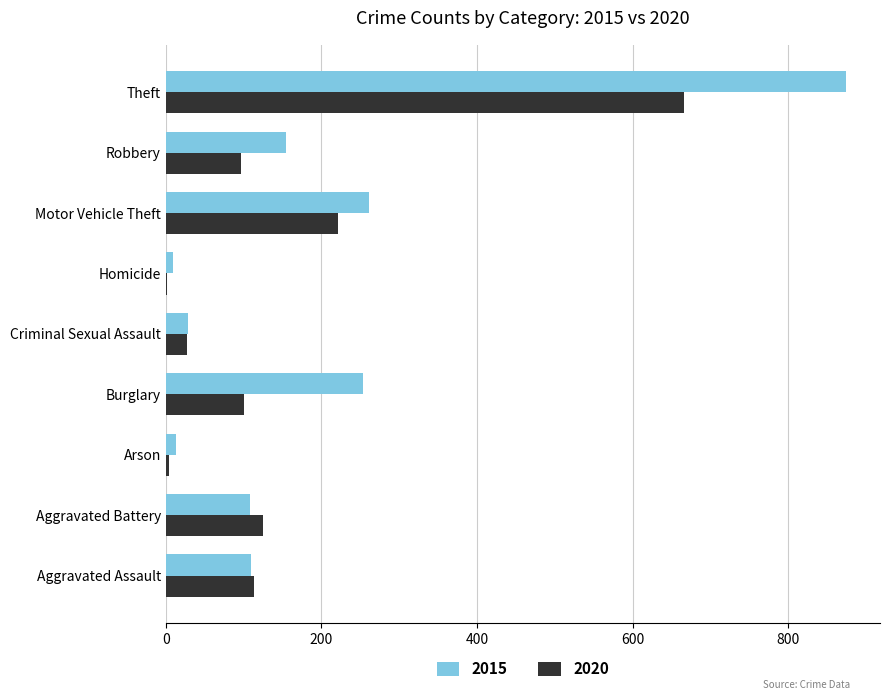

Which series changed the most between Homicide and Robbery?

2015